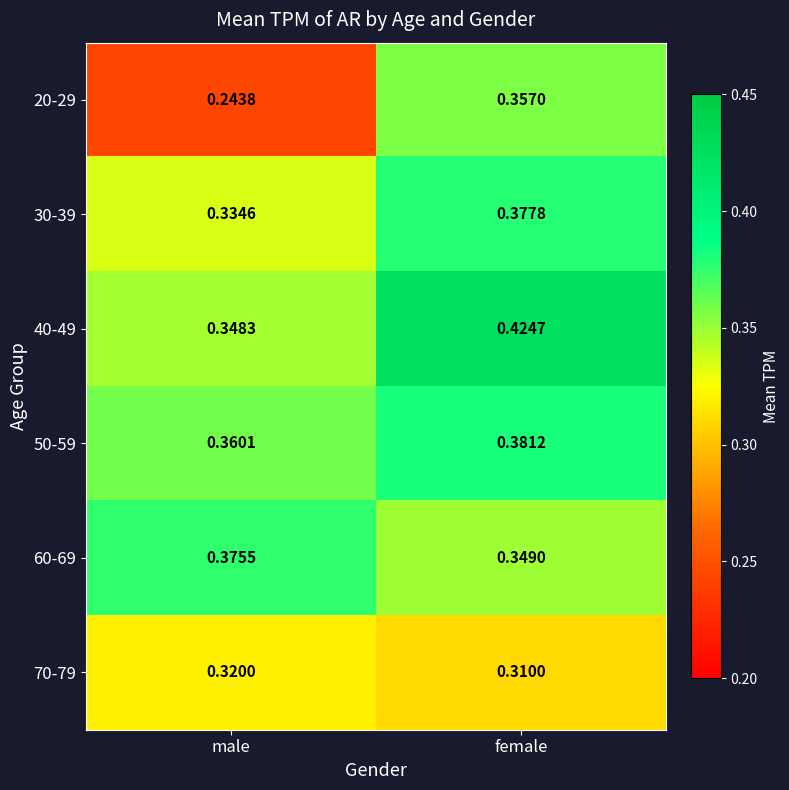

At which category is the sum across all series the highest?

female